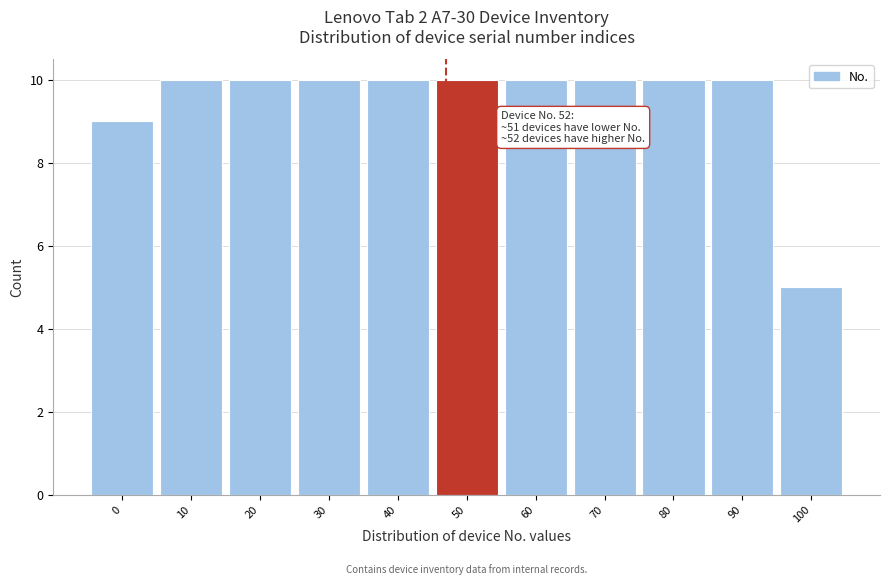

Reading left to right, extract all data points from this chart.

0=9	10=10	20=10	30=10	40=10	50=10	60=10	70=10	80=10	90=10	100=5